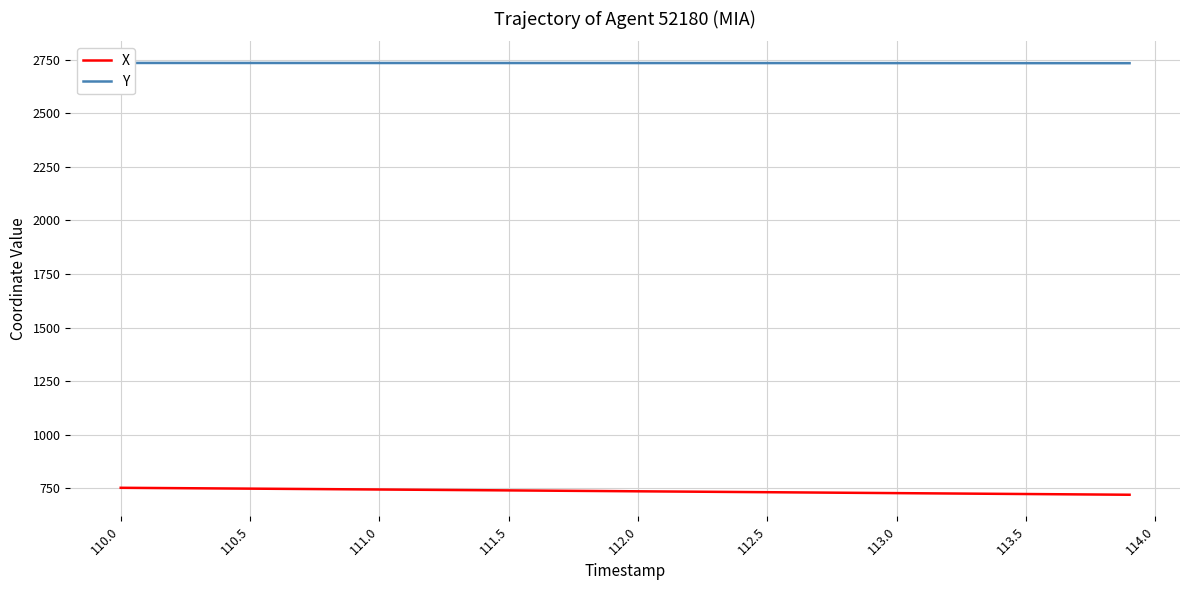

How many data points in Y are above 2735?

21